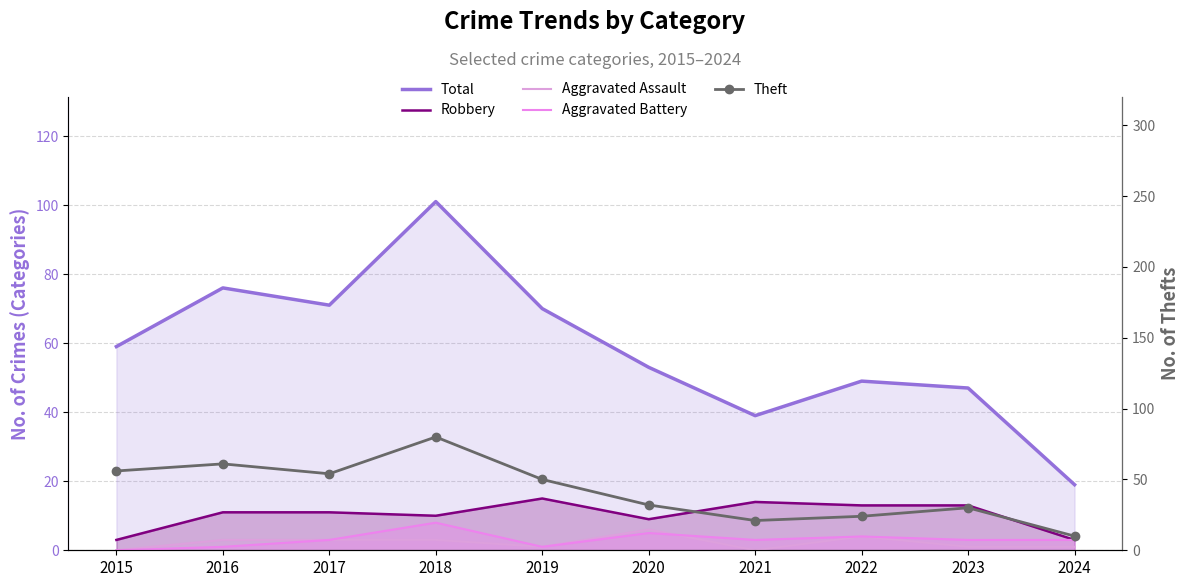

Reading left to right, list all the values displayed in this chart.

Total: 2015=59	2016=76	2017=71	2018=101	2019=70	2020=53	2021=39	2022=49	2023=47	2024=19
Robbery: 2015=3	2016=11	2017=11	2018=10	2019=15	2020=9	2021=14	2022=13	2023=13	2024=3
Aggravated Assault: 2015=0	2016=3	2017=3	2018=3	2019=1	2020=6	2021=0	2022=4	2023=1	2024=1
Aggravated Battery: 2015=0	2016=1	2017=3	2018=8	2019=1	2020=5	2021=3	2022=4	2023=3	2024=3
Theft: 2015=56	2016=61	2017=54	2018=80	2019=50	2020=32	2021=21	2022=24	2023=30	2024=10